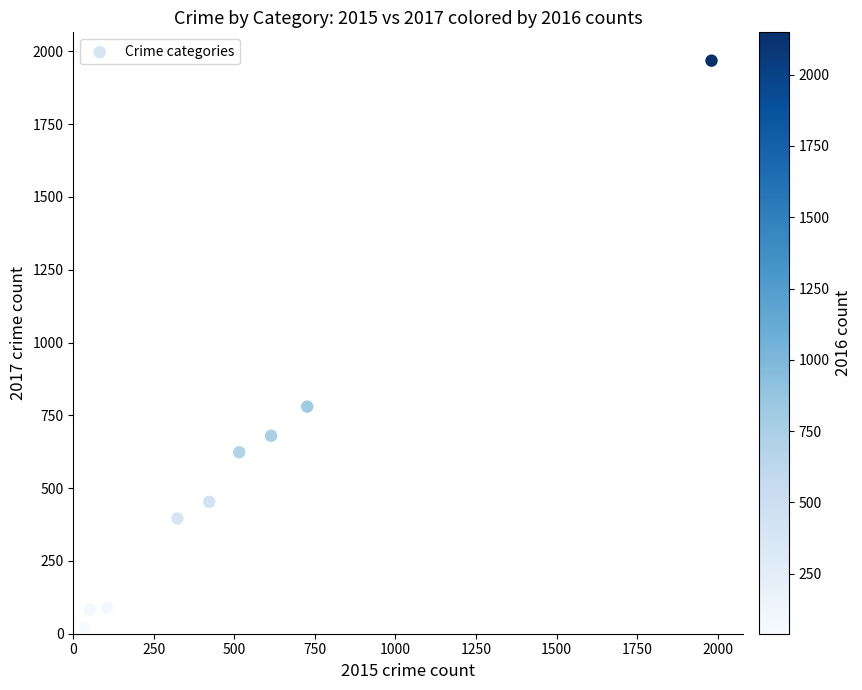

What is the range of Y values (max minus min)?

1945